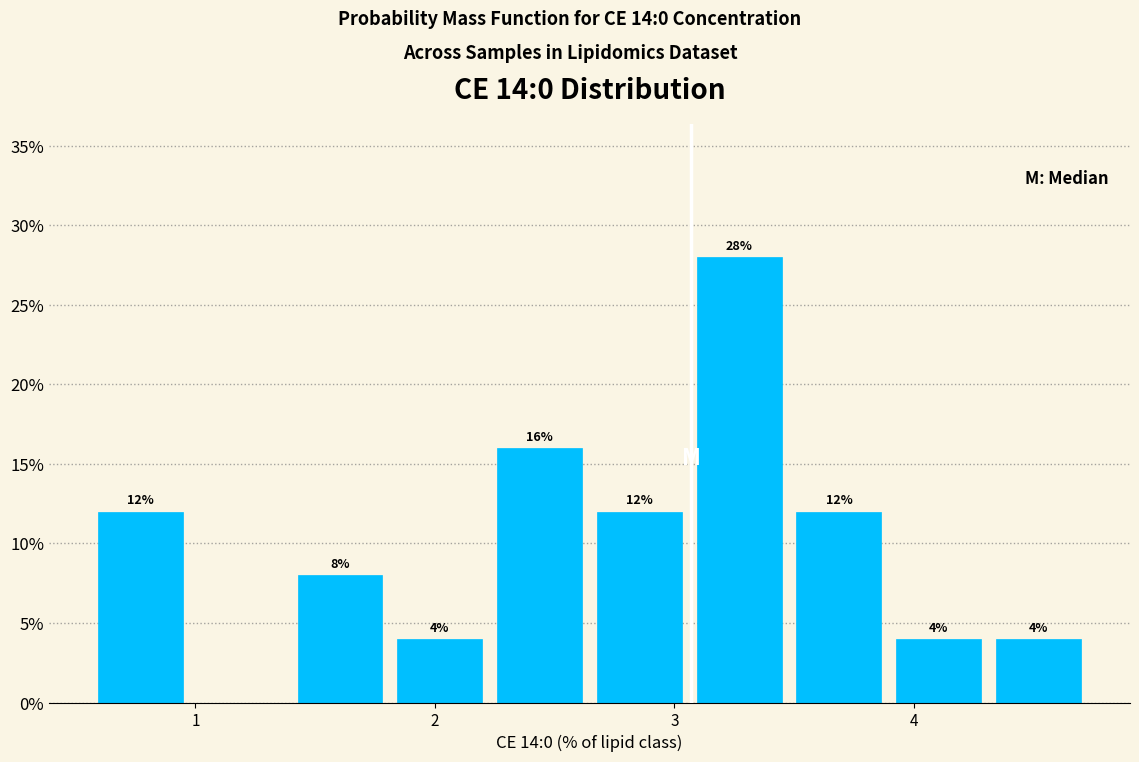

Over which range of the x-axis is the bar tallest?

3.1 to 3.5